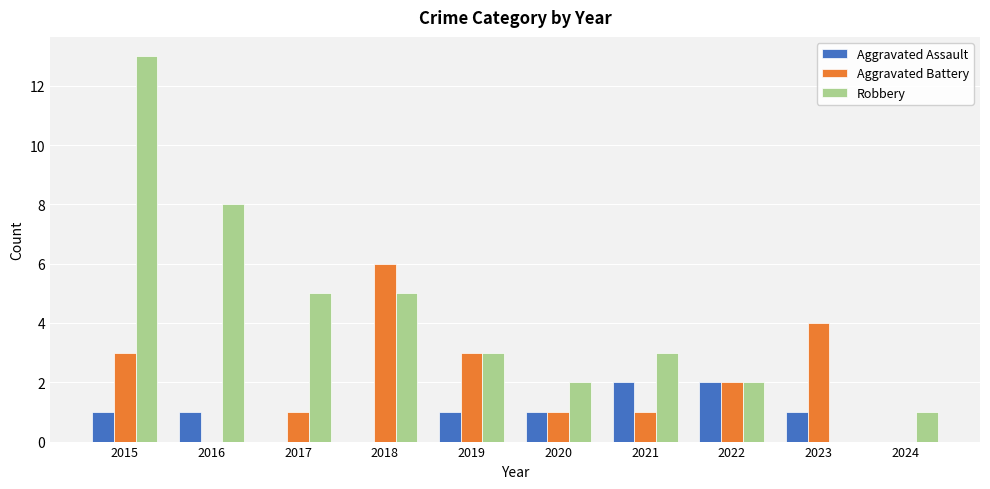

What is the sum of the Robbery values at 2020 and 2018?

7